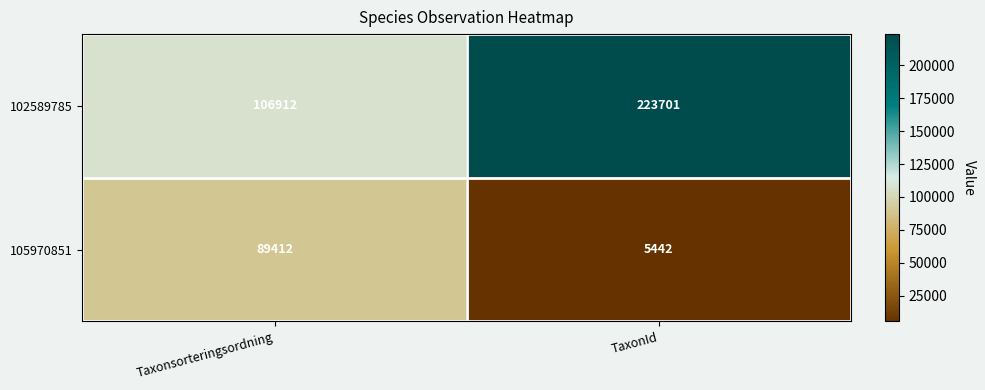

Which series has the largest total across all categories?

102589785